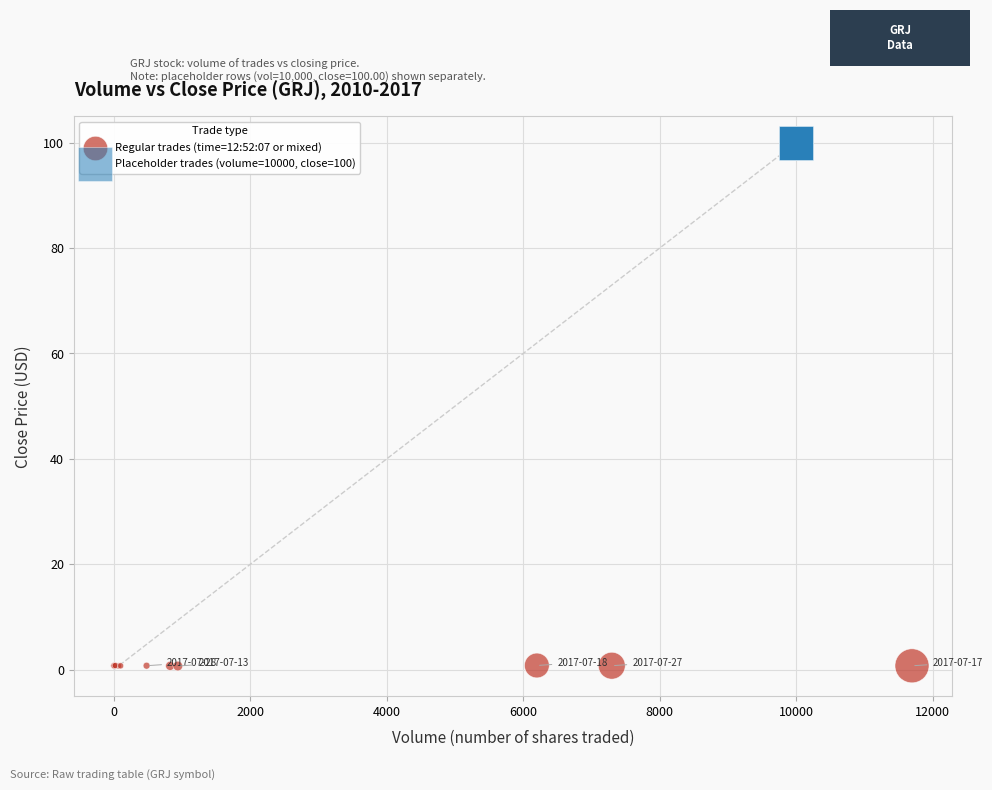

Which series contains the lowest Y value?

Regular trades (time=12:52:07 or mixed)